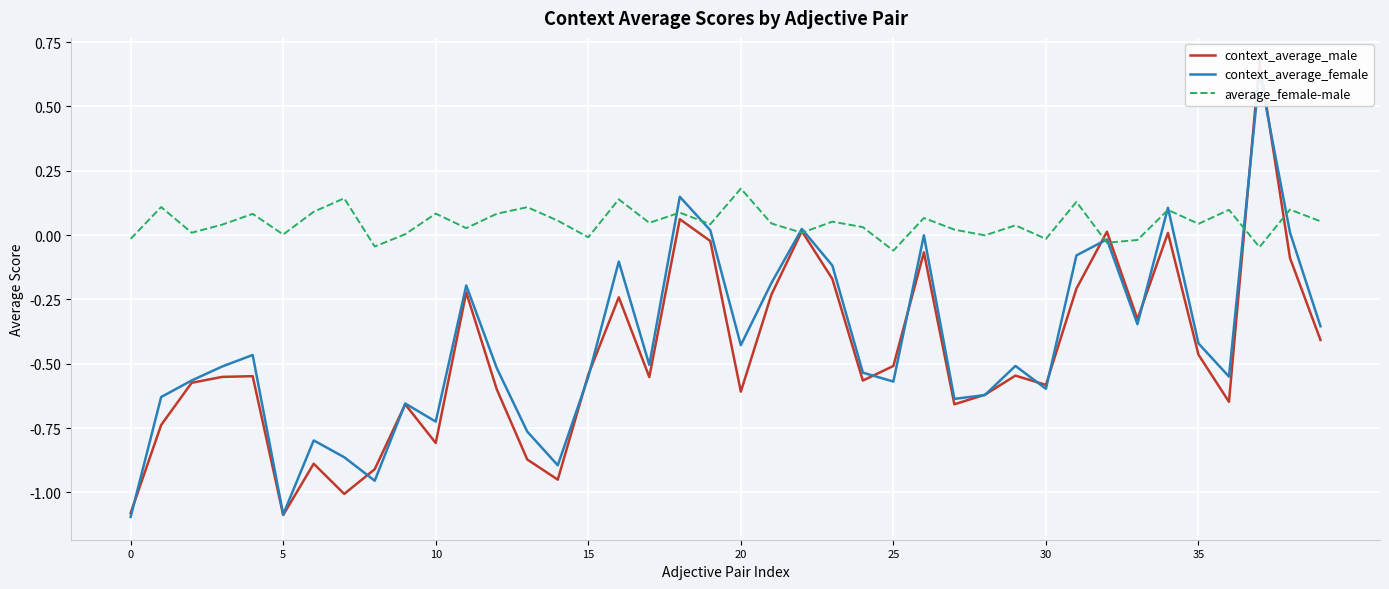

At 17, list the series in order from largest to smallest.

average_female-male, context_average_female, context_average_male